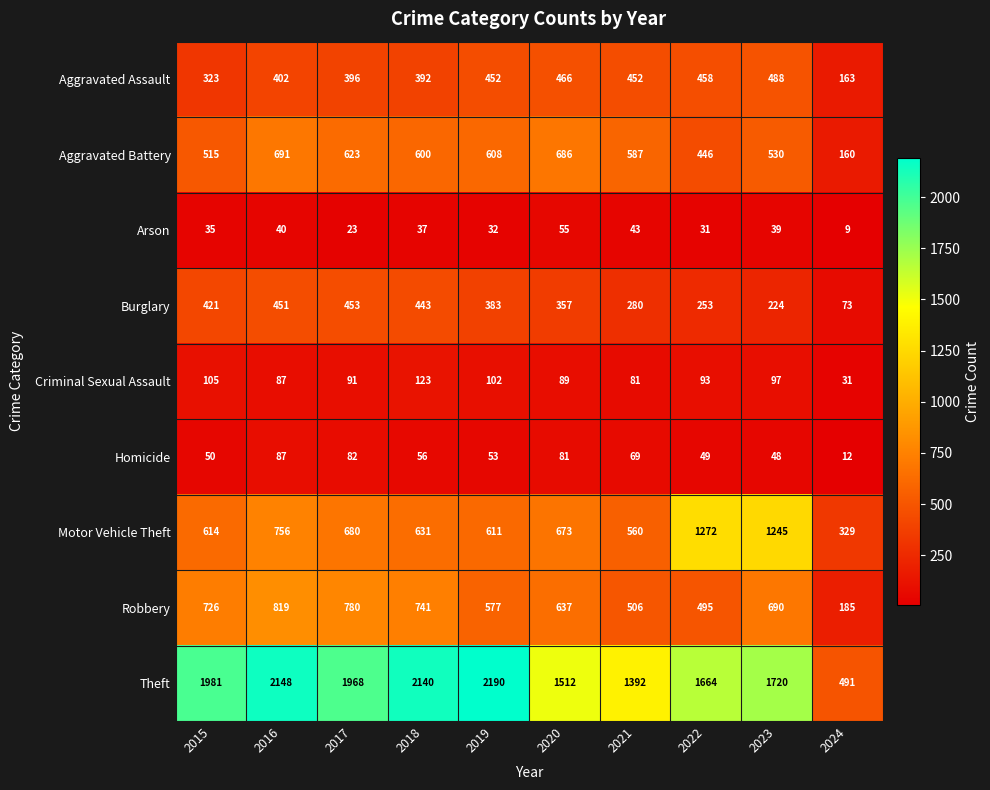

Which series changed the most between 2015 and 2023?

Motor Vehicle Theft